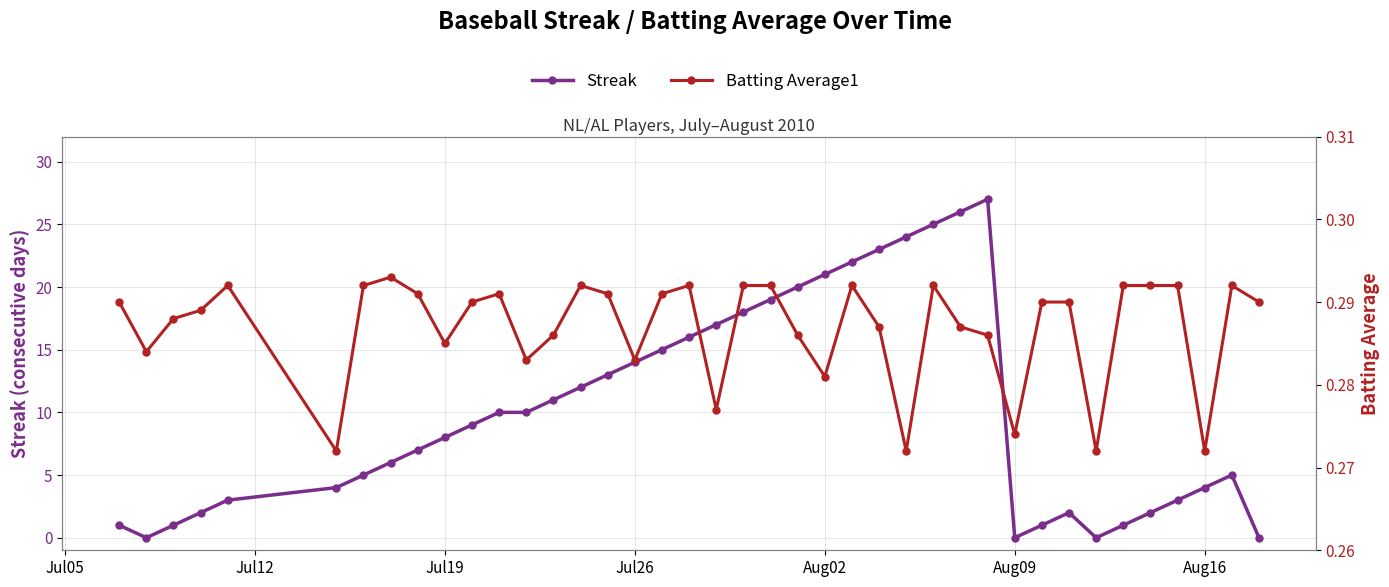

Does the chart display data point markers on the line(s)?

Yes